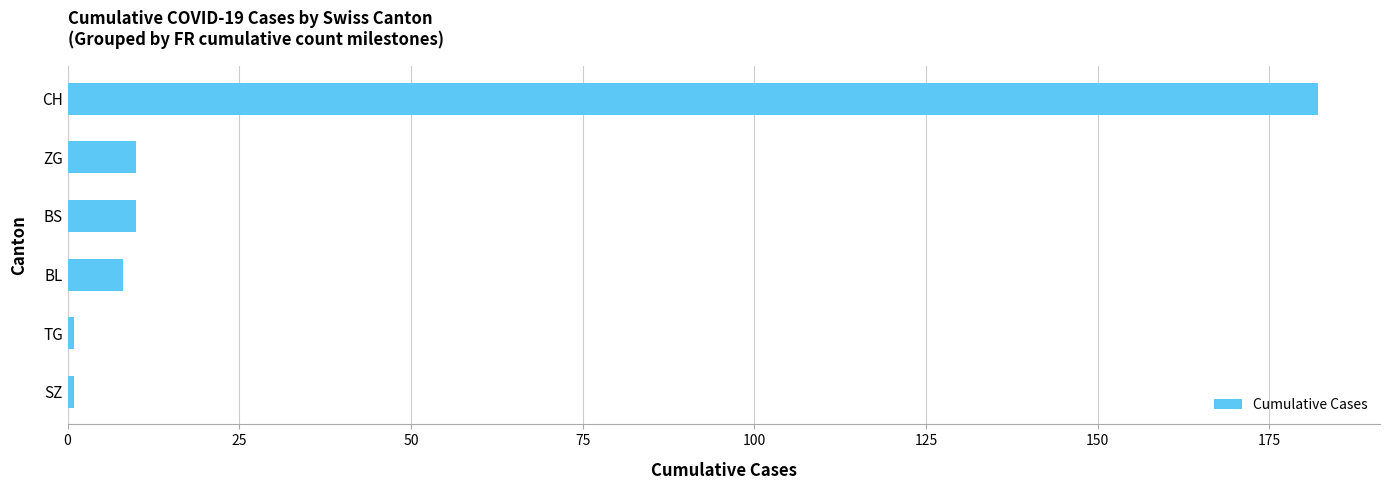

Between TG and BL, which is larger?

BL